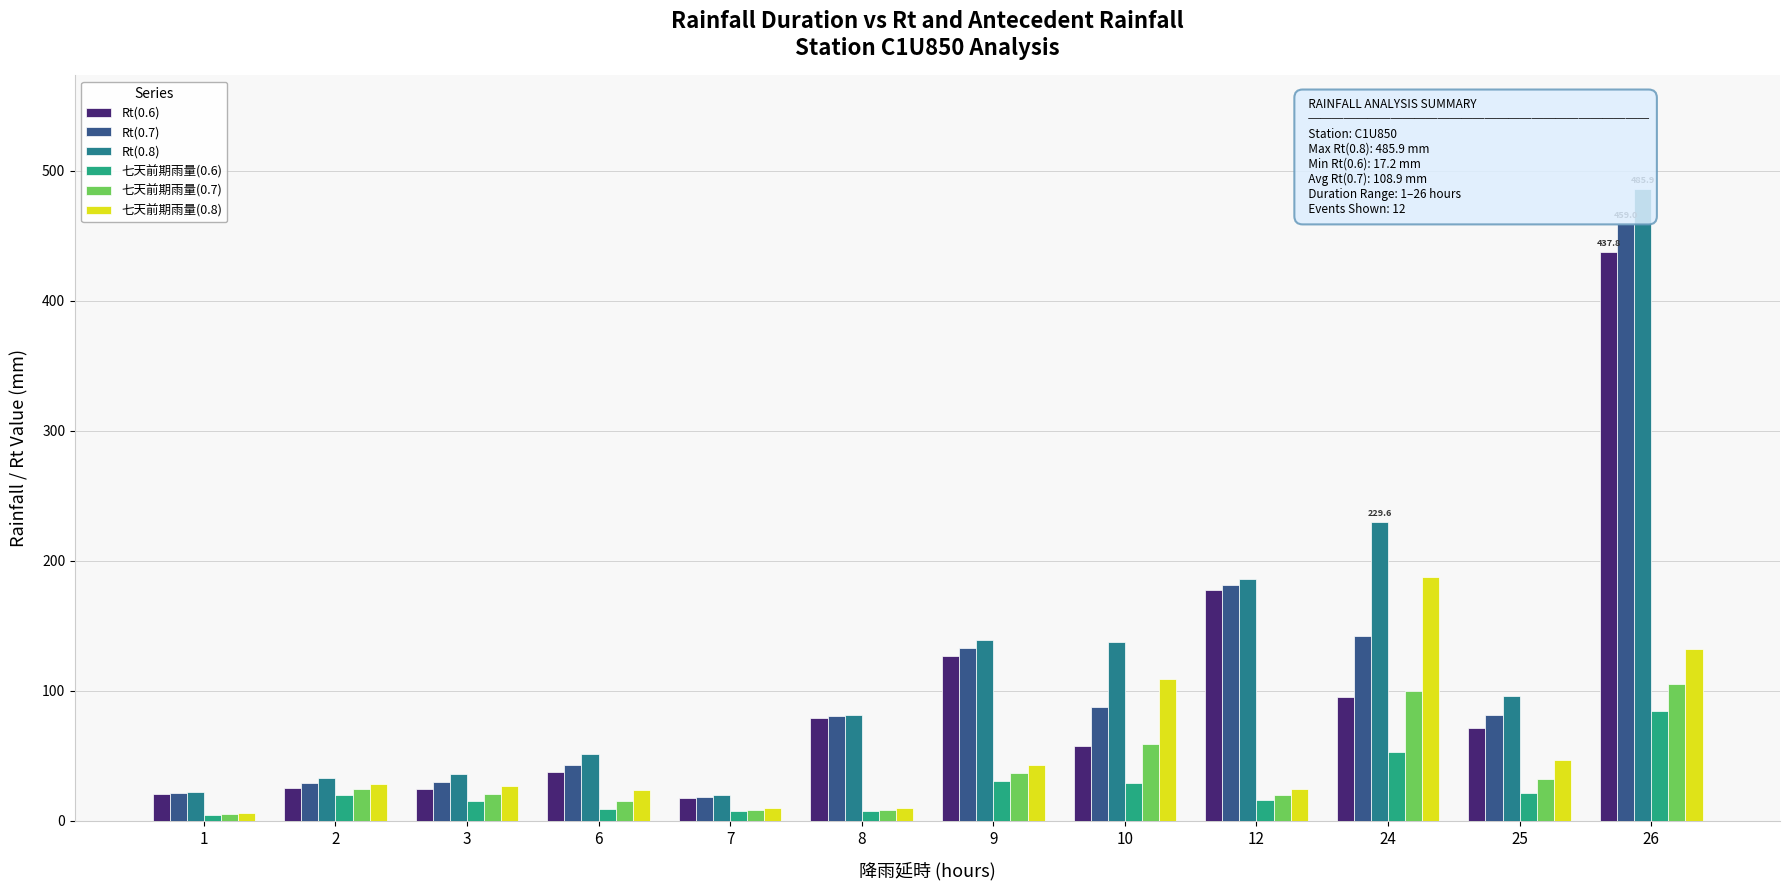

True or false: Rt(0.8) has a value of 485.9 at 26.

True